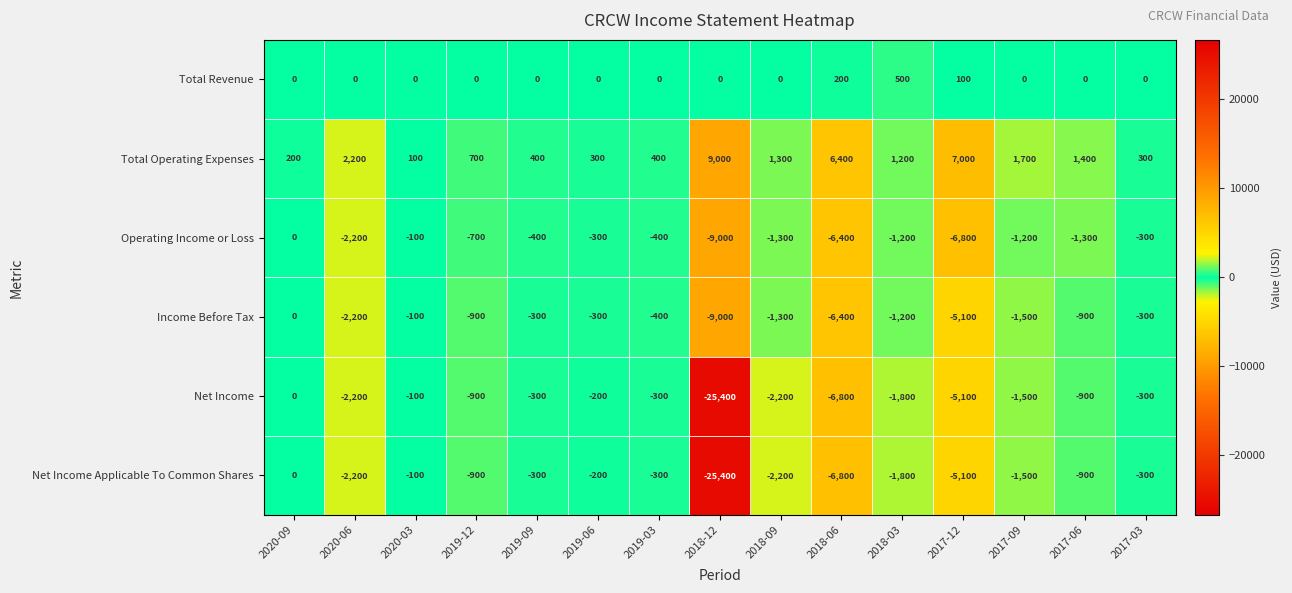

At how many categories does at least one series exceed 5828?

3